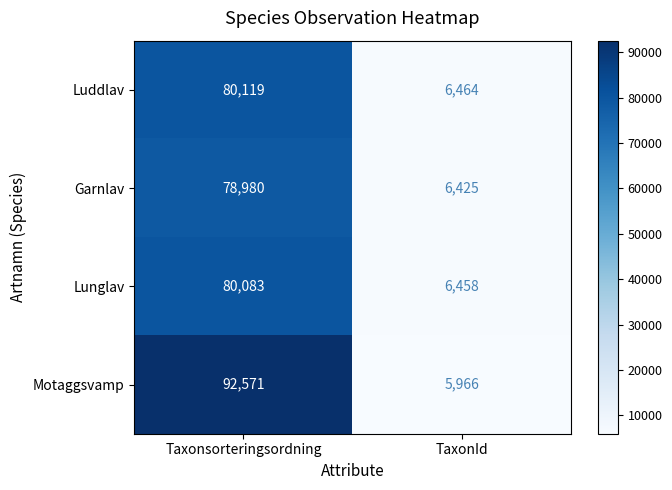

At which category is the sum across all series the highest?

Taxonsorteringsordning